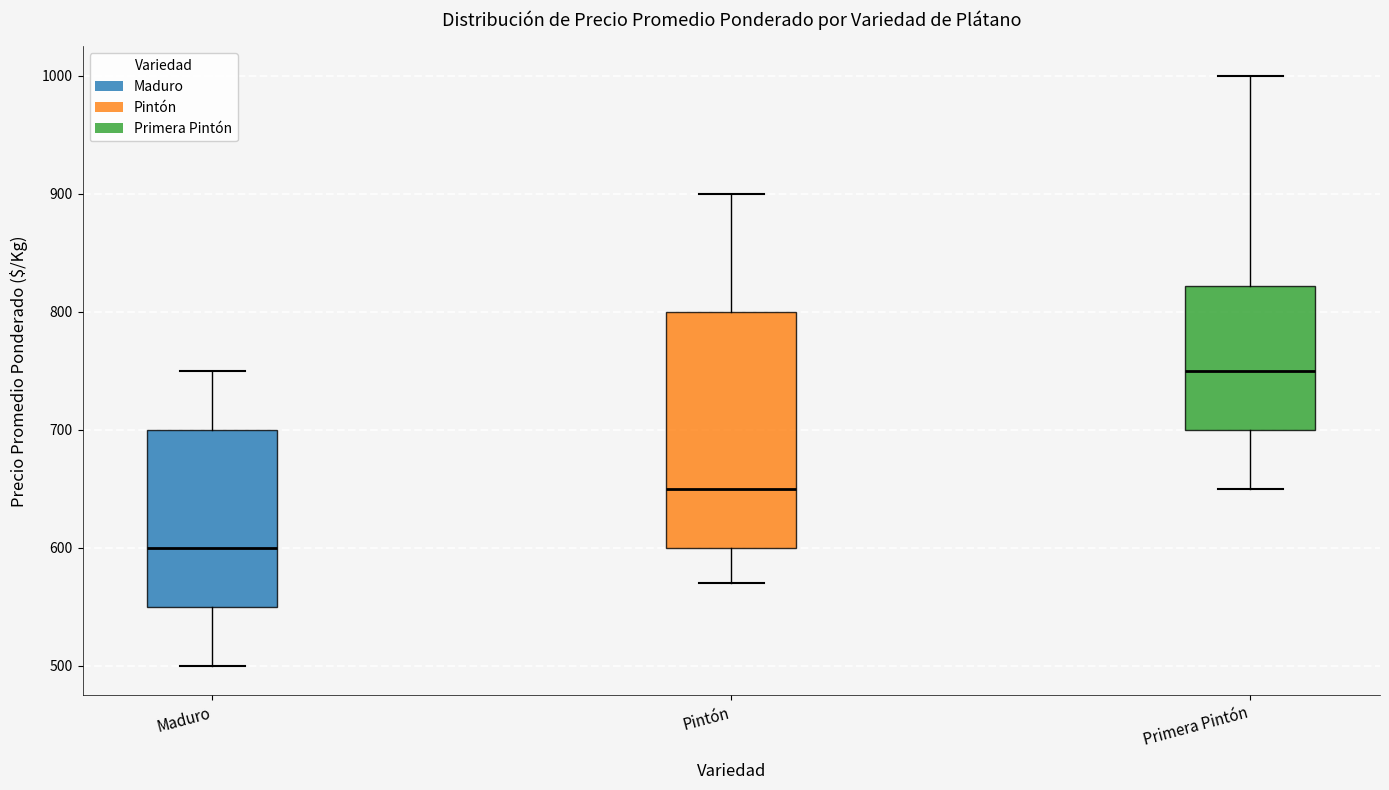

Which box has the highest median line?

Primera Pintón